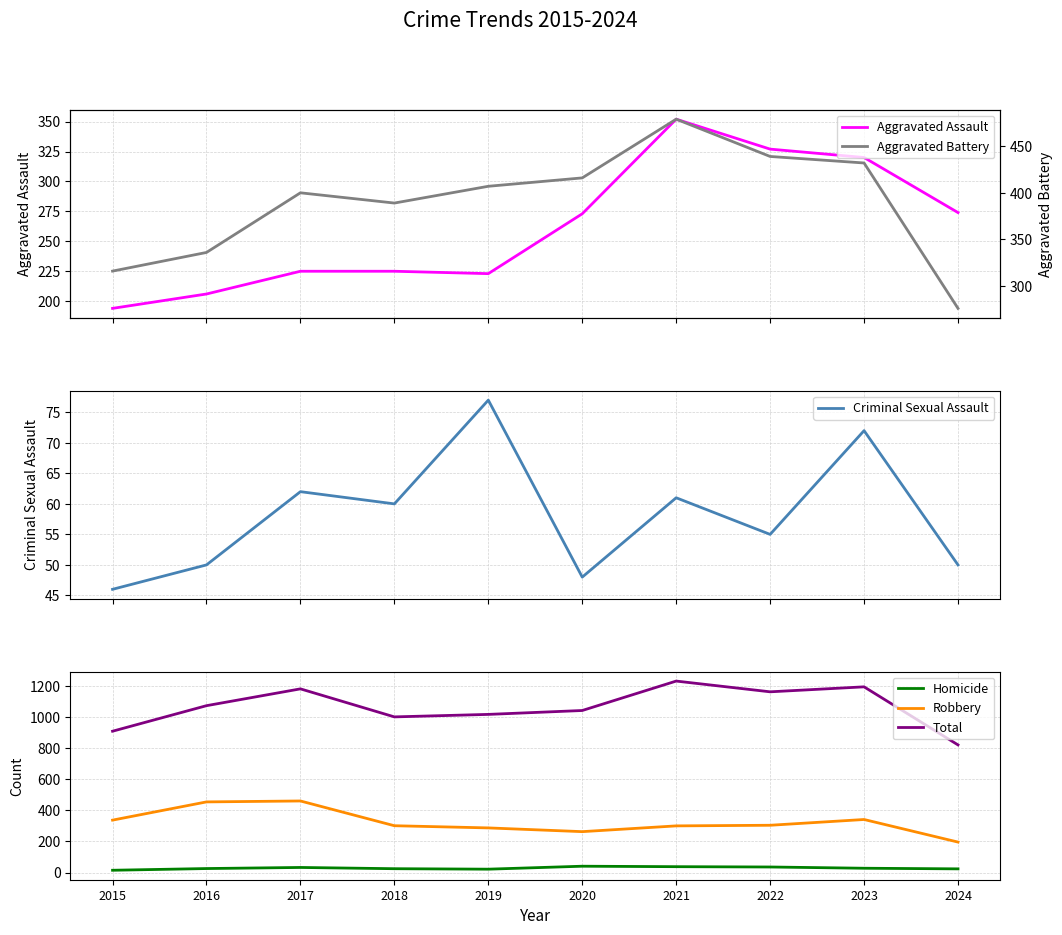

How many data points in Robbery are less than 304?

5